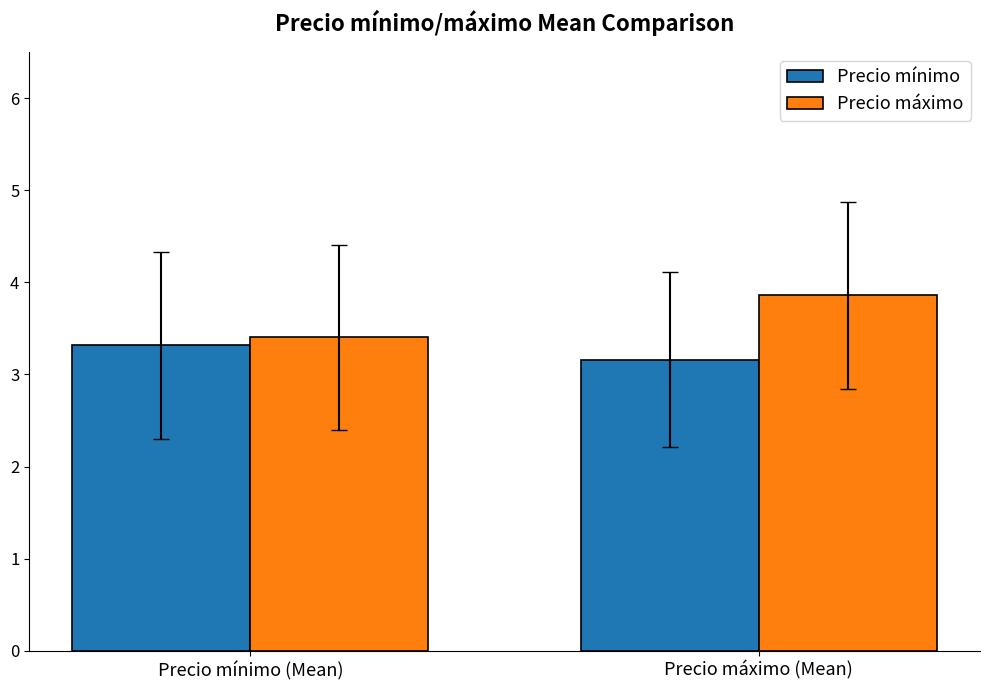

The Precio máximo series shows 6.0 at Precio máximo (Mean). True or false?

False